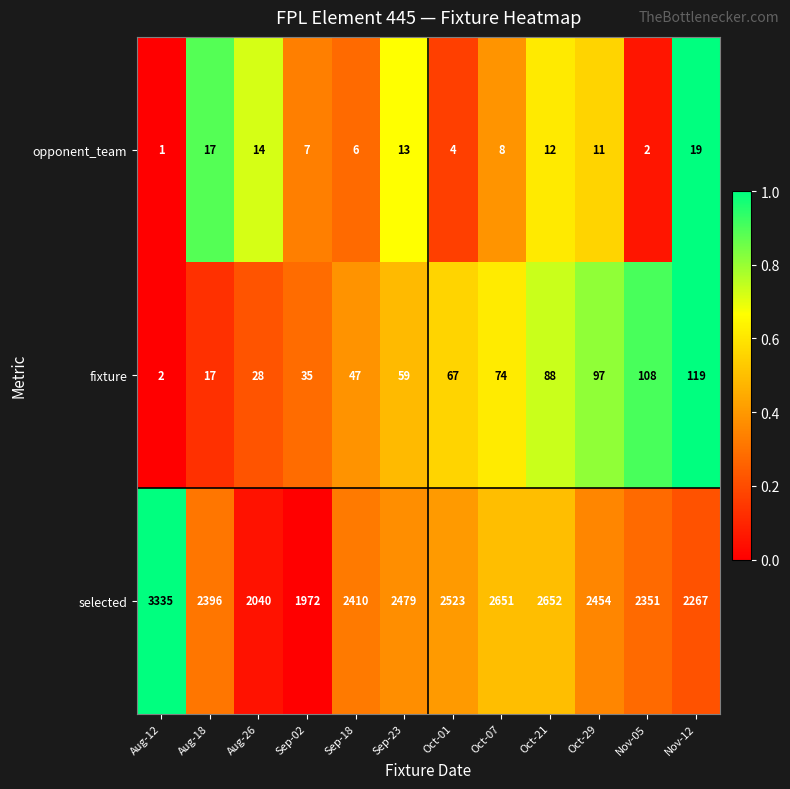

At which category is the sum across all series the highest?

Aug-12